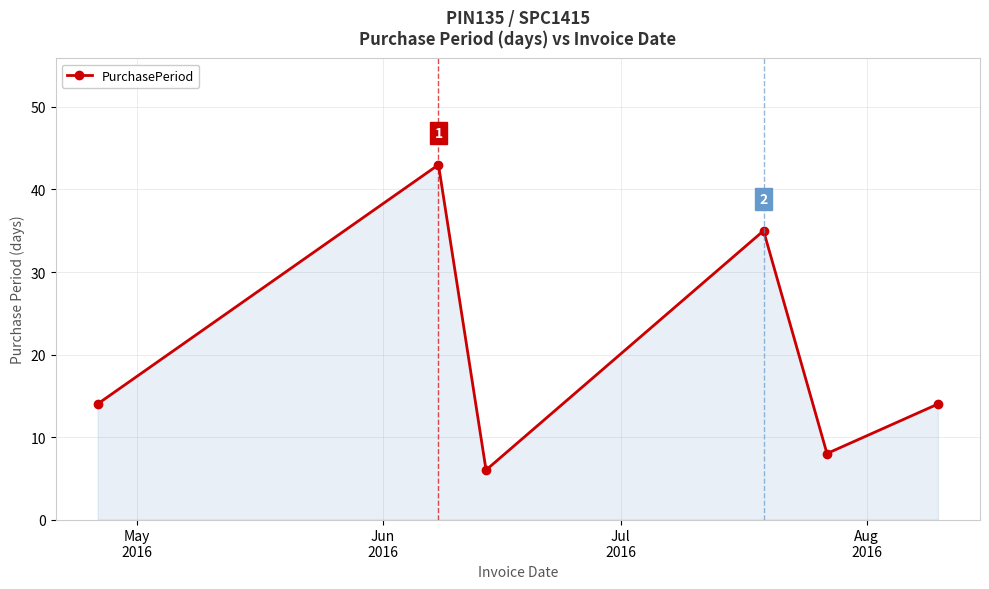

How many interior local valleys (lower than both neighbors) does the data have?

2